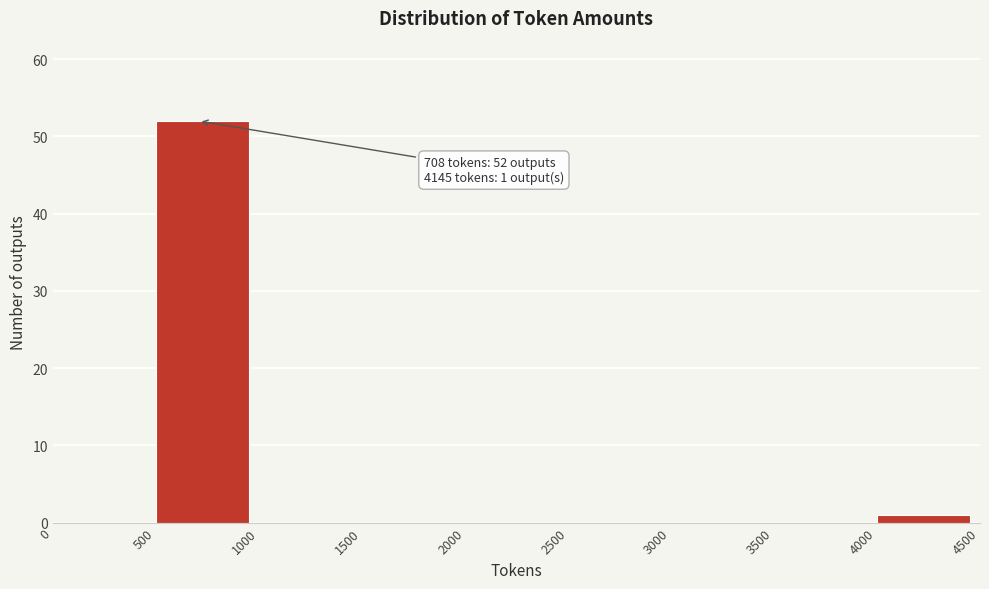

Over which range of the x-axis is the bar tallest?

500 to 1000